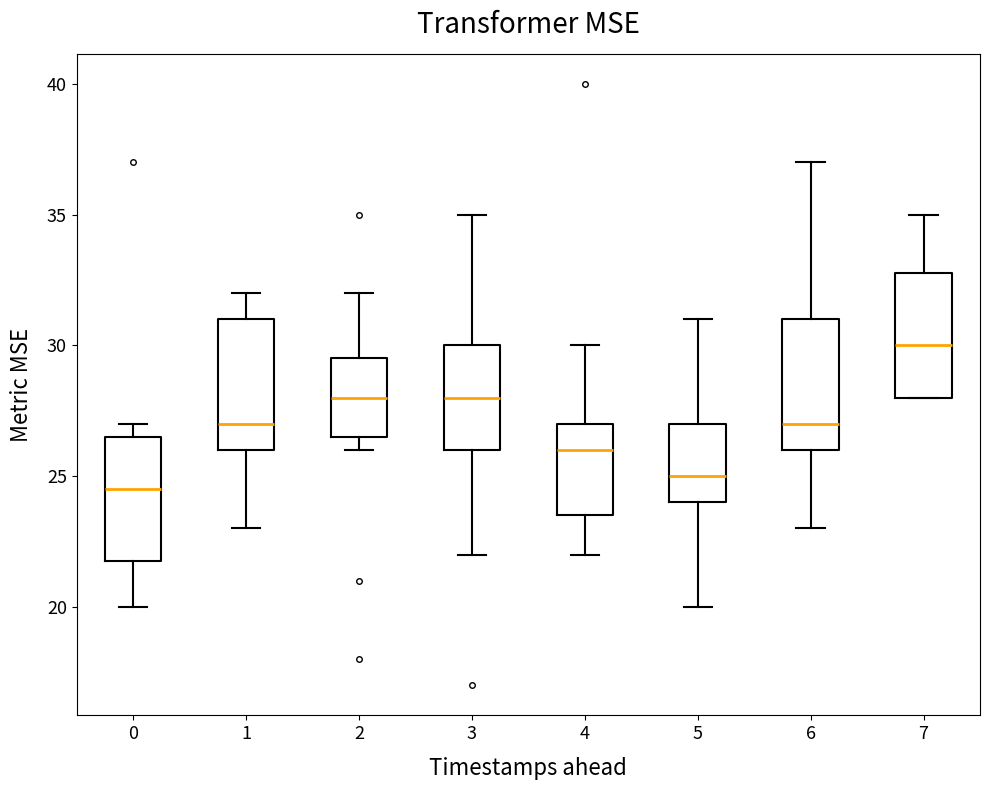

Reading left to right, transcribe this box plot: for each box, give where its median line is, the range the box spans, and where its two whiskers end, as read against the y-axis. The values are not printed on the chart, so give them approximately, as read against the axis.

0: median 24.5, box 22.0 to 26.5, whiskers 20.0 to 27.0
1: median 27.0, box 26.0 to 31.0, whiskers 23.0 to 32.0
2: median 28.0, box 26.5 to 29.5, whiskers 26.0 to 32.0
3: median 28.0, box 26.0 to 30.0, whiskers 22.0 to 35.0
4: median 26.0, box 23.5 to 27.0, whiskers 22.0 to 30.0
5: median 25.0, box 24.0 to 27.0, whiskers 20.0 to 31.0
6: median 27.0, box 26.0 to 31.0, whiskers 23.0 to 37.0
7: median 30.0, box 28.0 to 33.0, whiskers 28.0 to 35.0